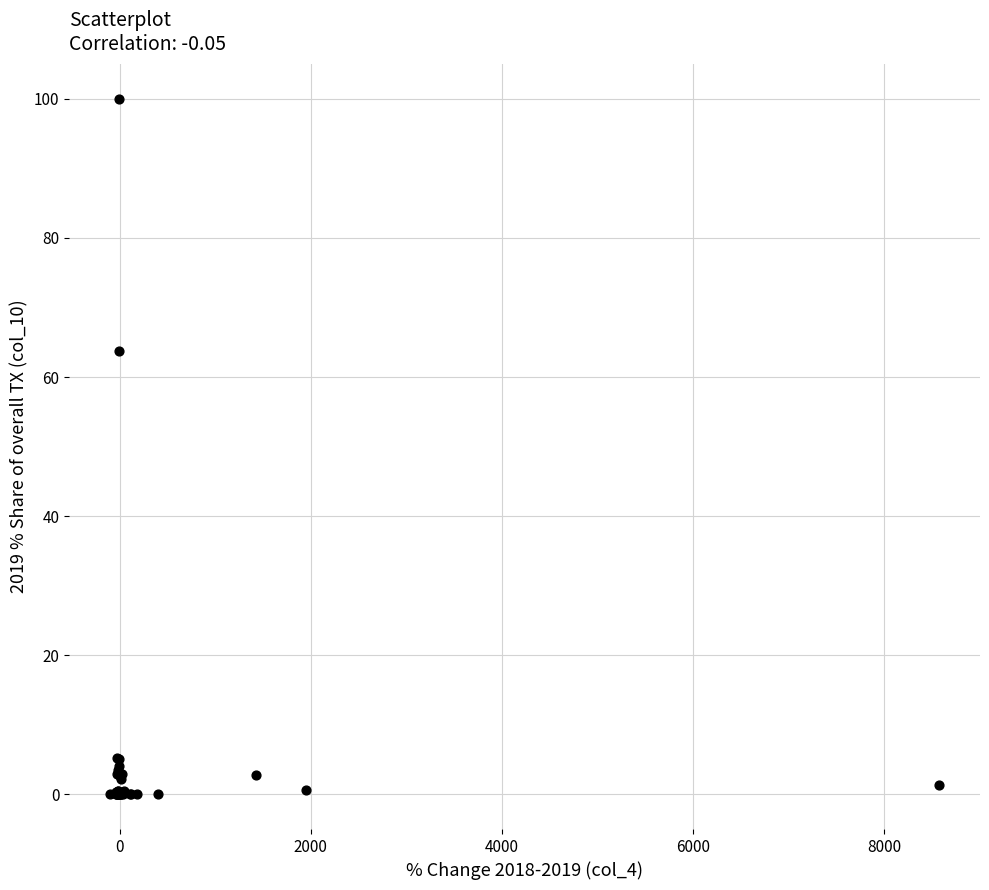

What Y value in the scatter plot is closest to 50?

63.8